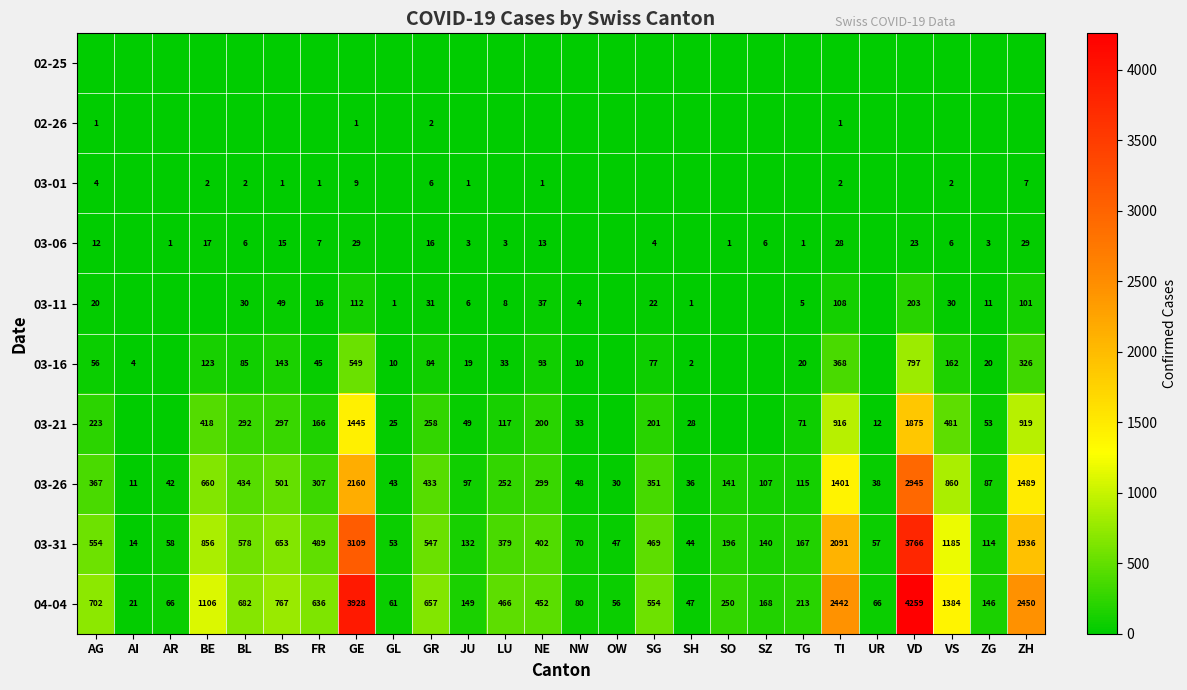

How many categories are shown in the chart?

26